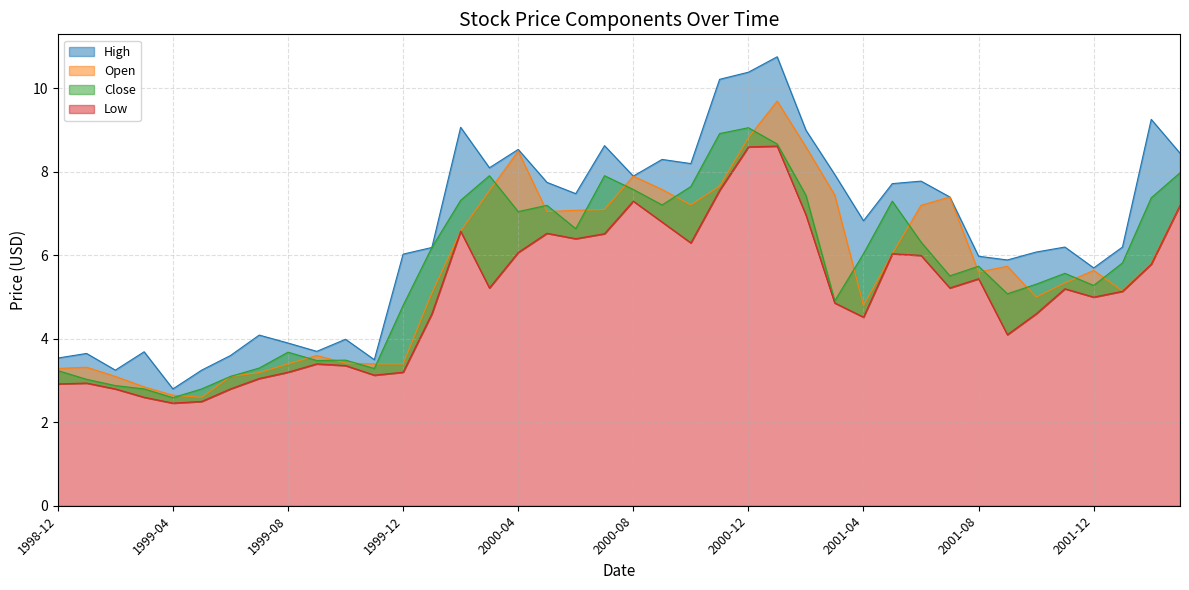

Is it true that High equals 11.1 at 2002-01?

False